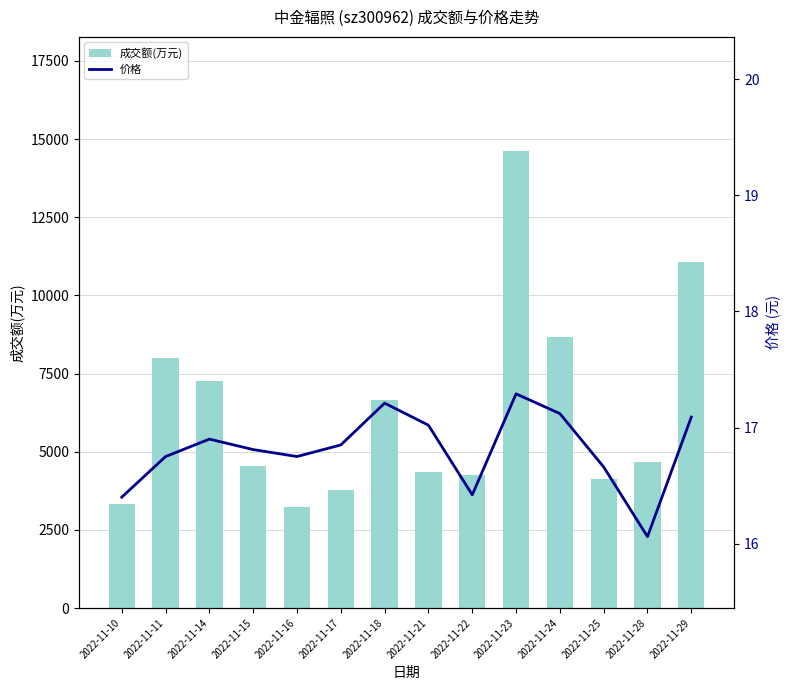

What is the difference between the 价格 values at 2022-11-15 and 2022-11-18?

0.4